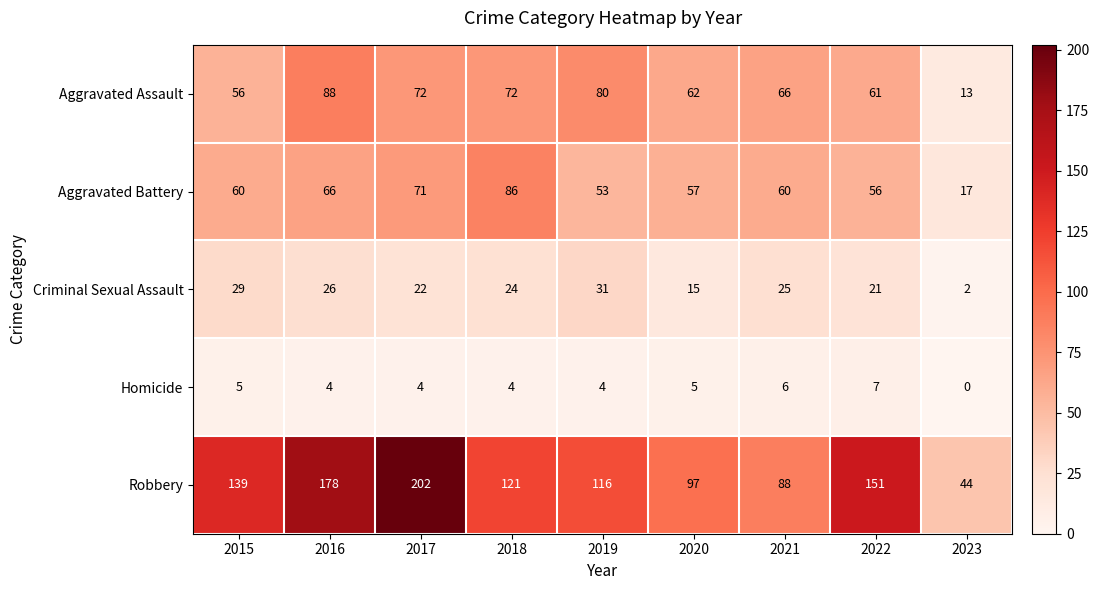

At which label does Aggravated Battery reach its peak?

2018